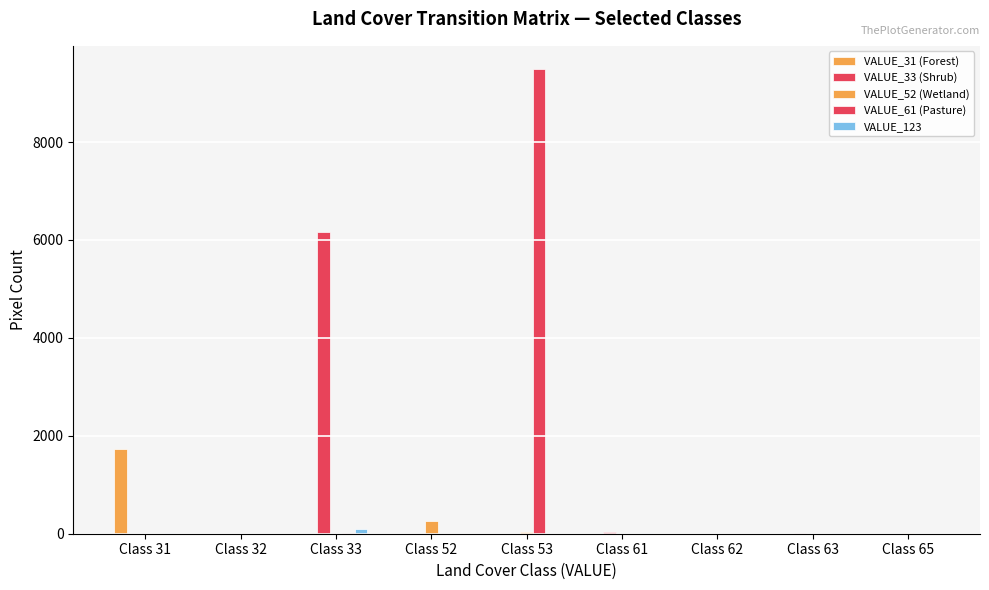

Which series has the widest spread of values?

VALUE_61 (Pasture)